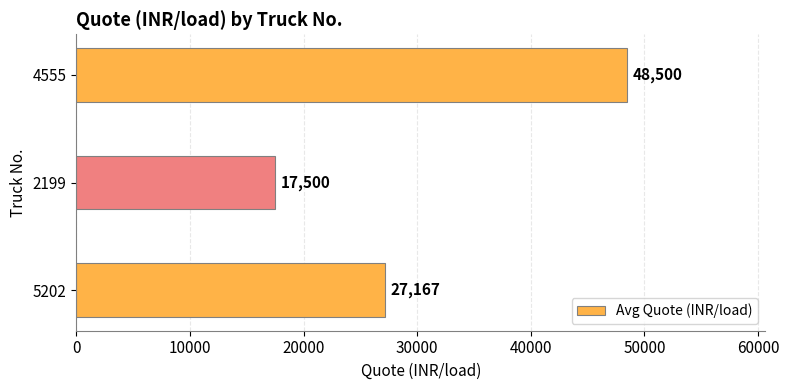

How many values exceed 27166?

2